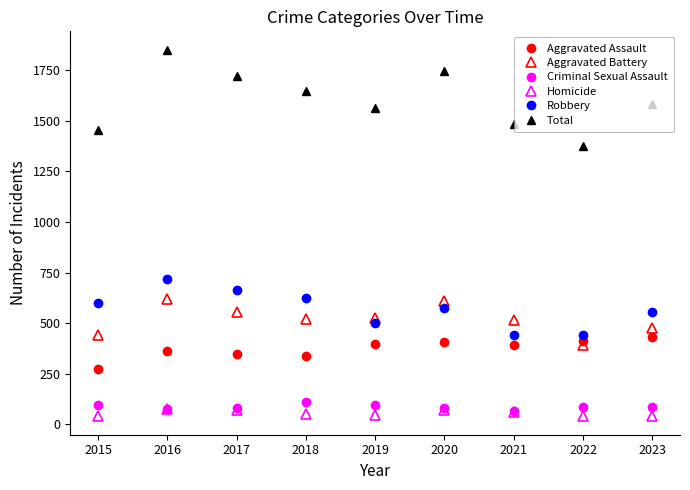

True or false: Aggravated Battery has a value of 474 at 2023.

True